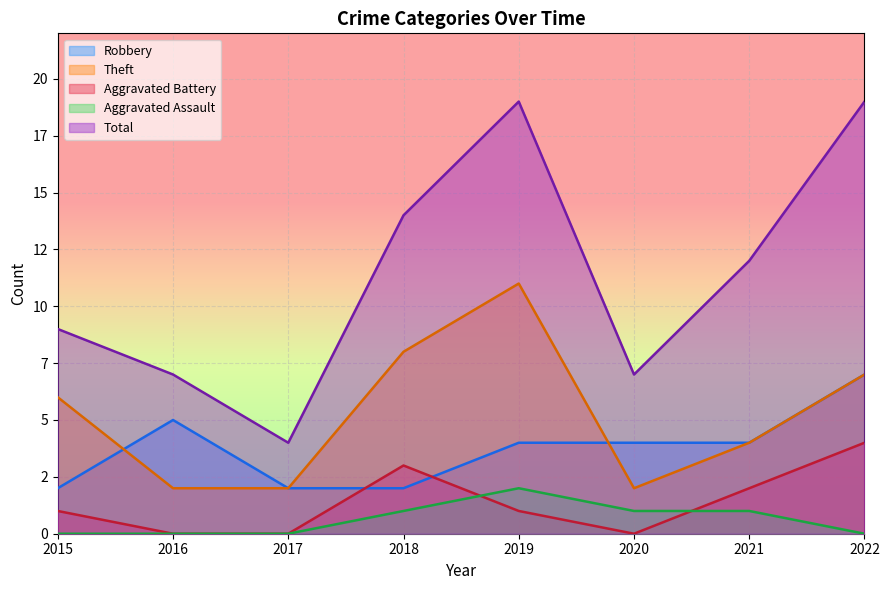

At which category does Total reach its first local peak?

2019